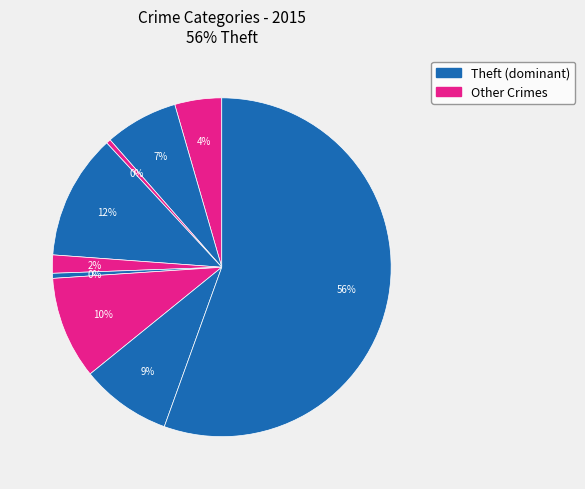

To the nearest percent, what is the average slice percentage?

11%